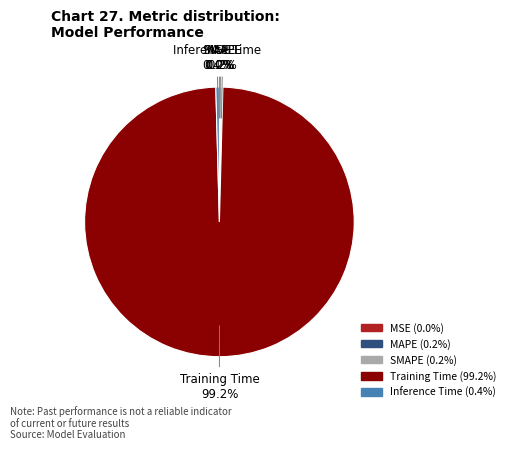

Which category has the biggest portion of the pie?

Training Time